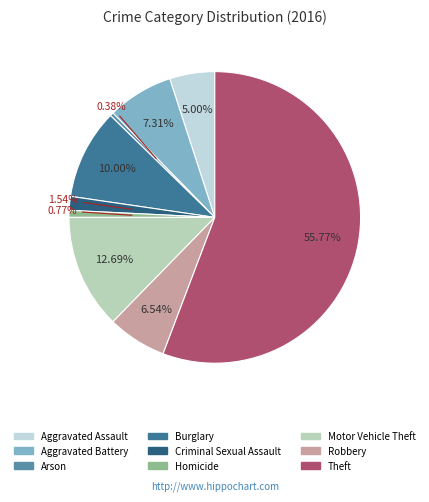

What percentage is NOT represented by Theft?

44.2%